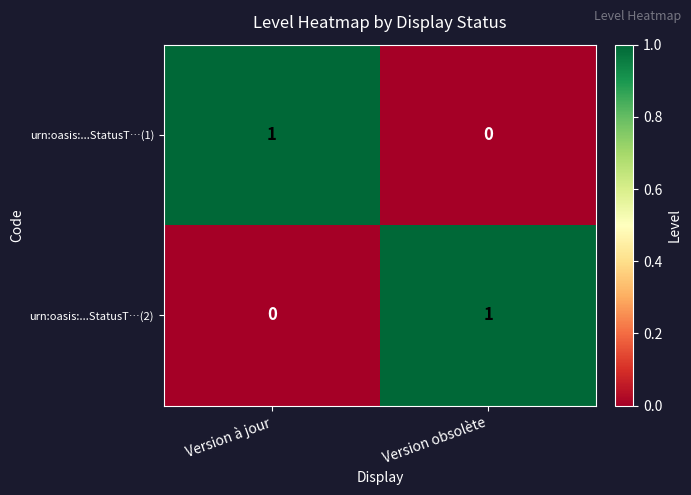

Rank the categories by urn:oasis:...StatusT…(2) value from highest to lowest.

Version obsolète, Version à jour